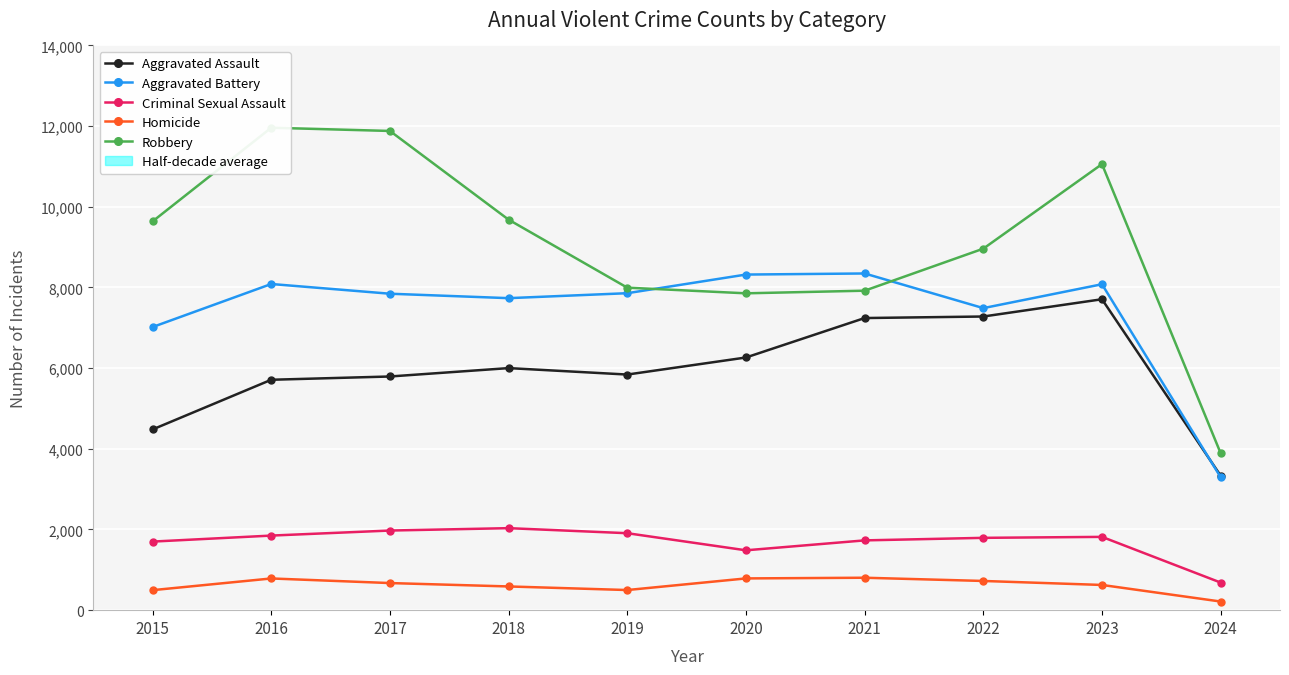

True or false: Aggravated Battery has a value of 8347 at 2021.

True